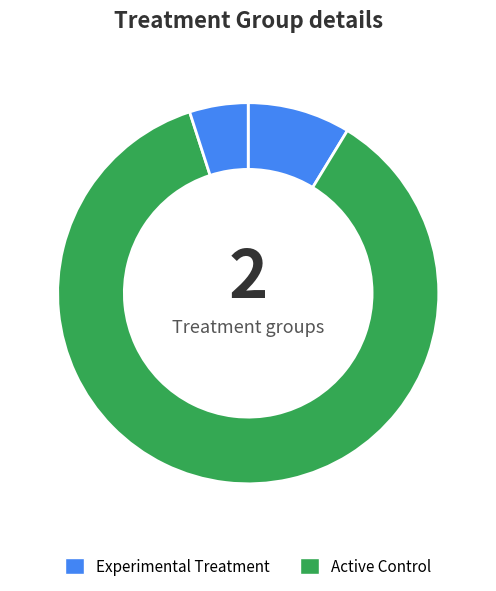

How many slices are in this pie chart?

3